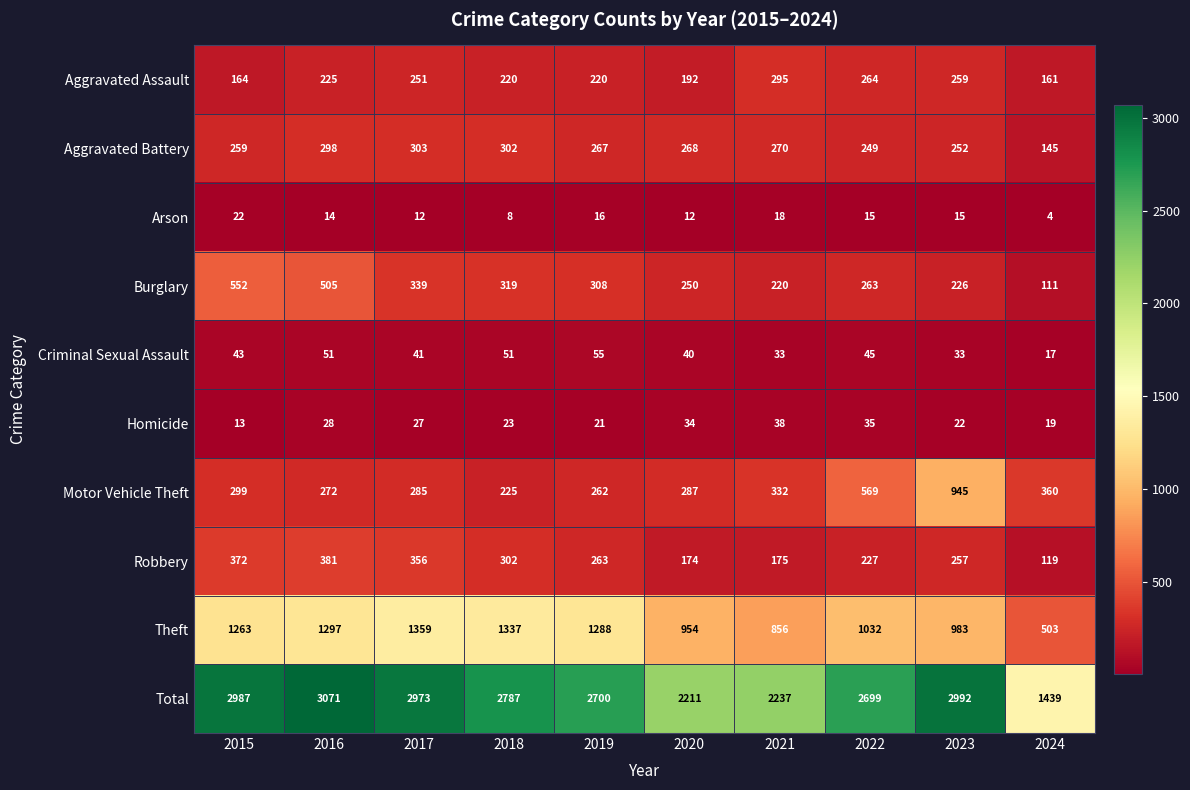

Which series has the widest spread of values?

Total